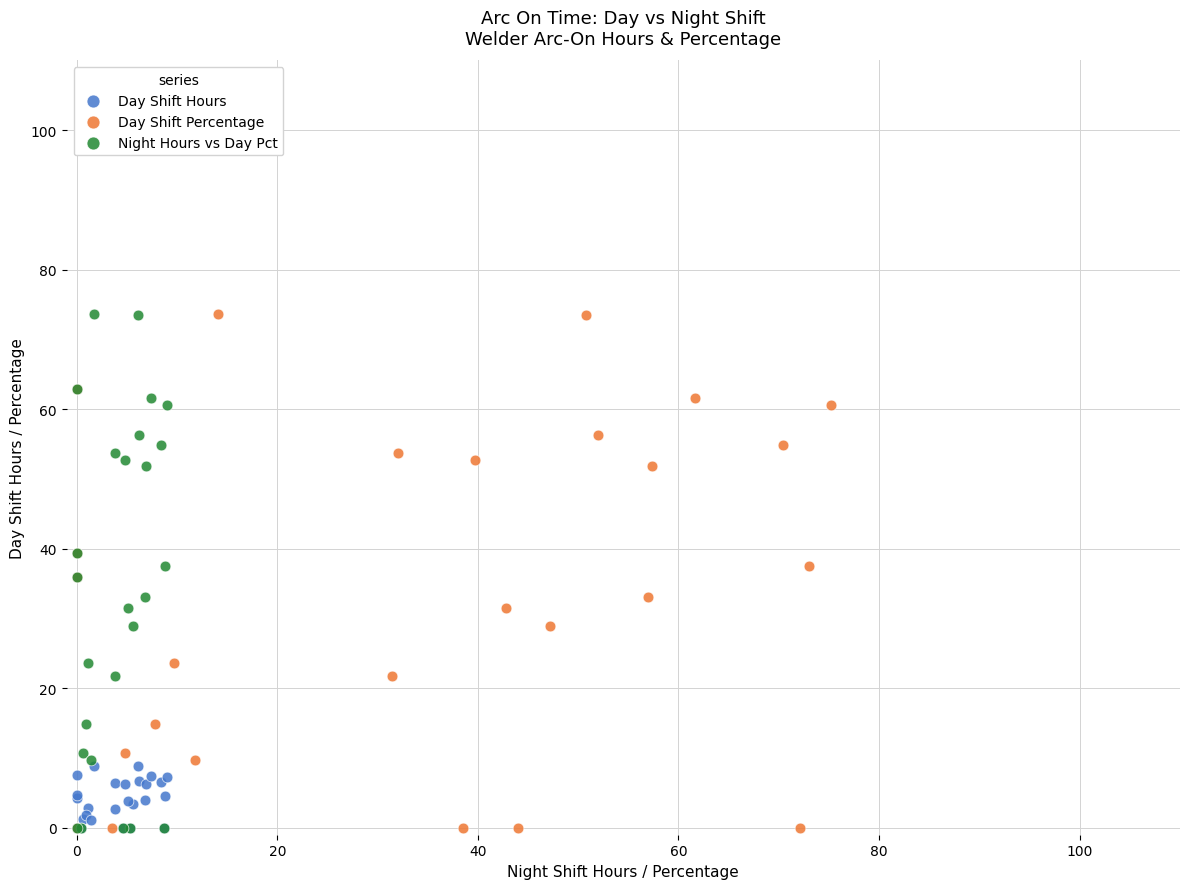

What are all the series names shown in the legend?

Day Shift Hours, Day Shift Percentage, Night Hours vs Day Pct